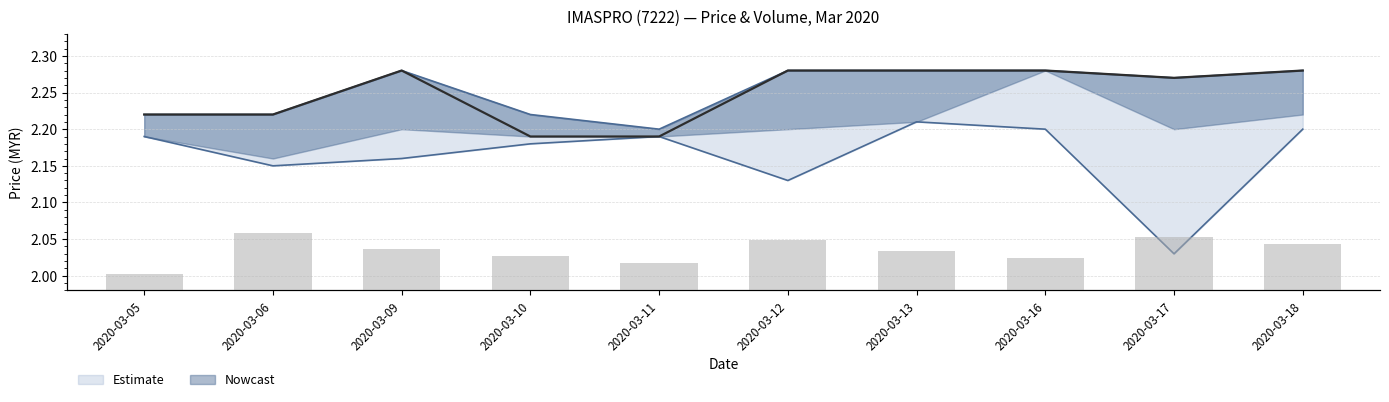

At 2020-03-10, list the series in order from largest to smallest.

vol, close